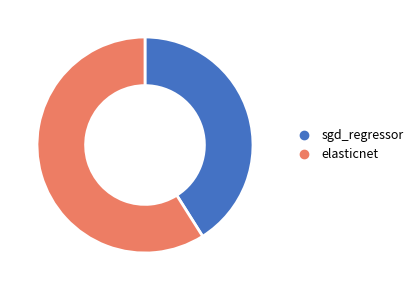

Do sgd_regressor and elasticnet together represent more than half of the pie?

Yes